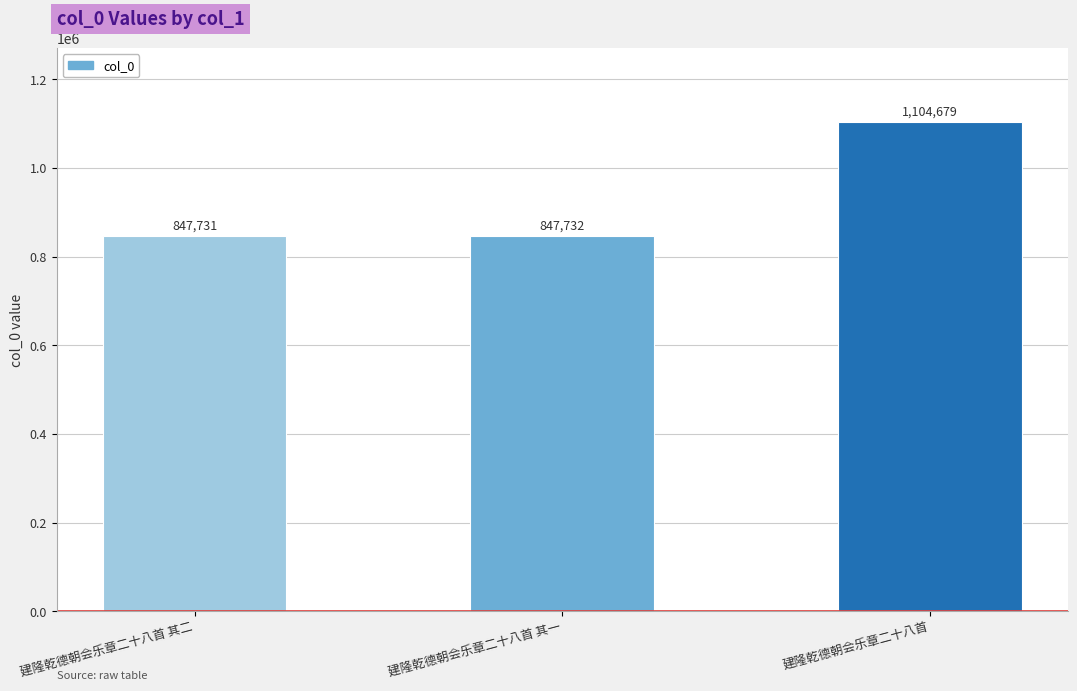

What is the approximate value at 建隆乾德朝会乐章二十八首 其一, to the nearest 50?

847750